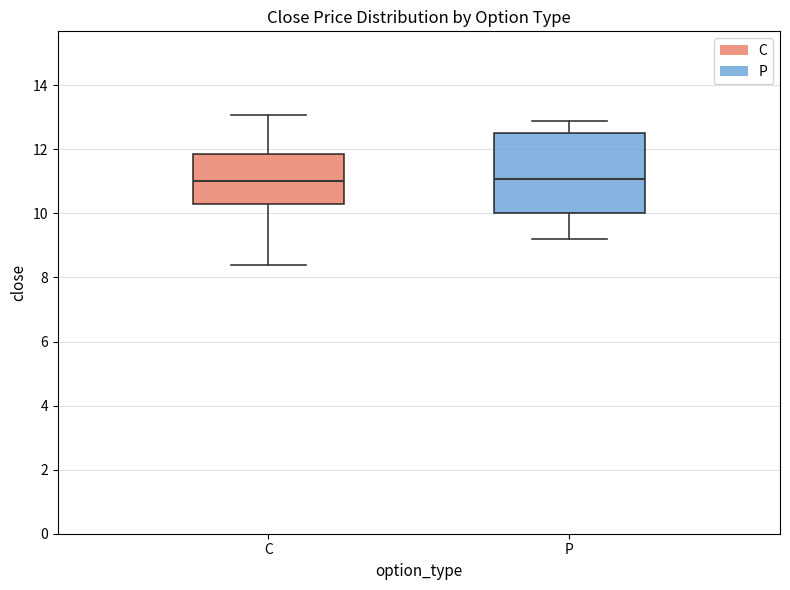

Comparing the boxes themselves (not the whiskers), which one is the tallest?

P